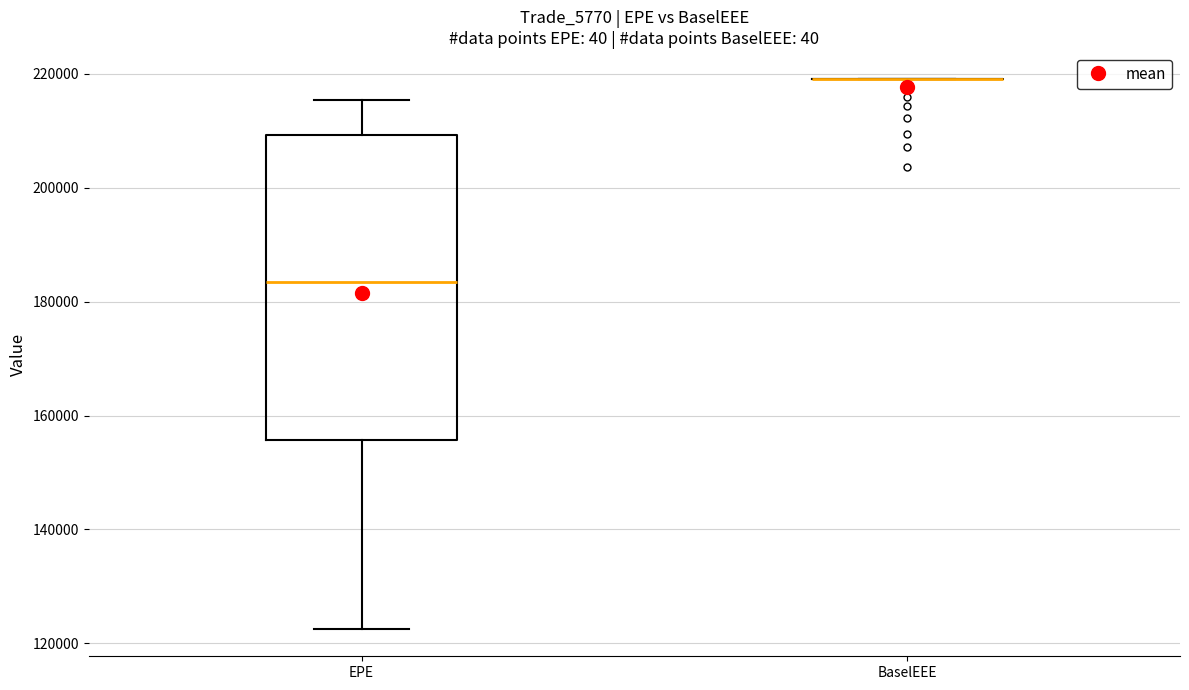

Where is the upper edge of the box for EPE on the y-axis? The values are not printed on the chart, so give them approximately, as read against the axis.

210000